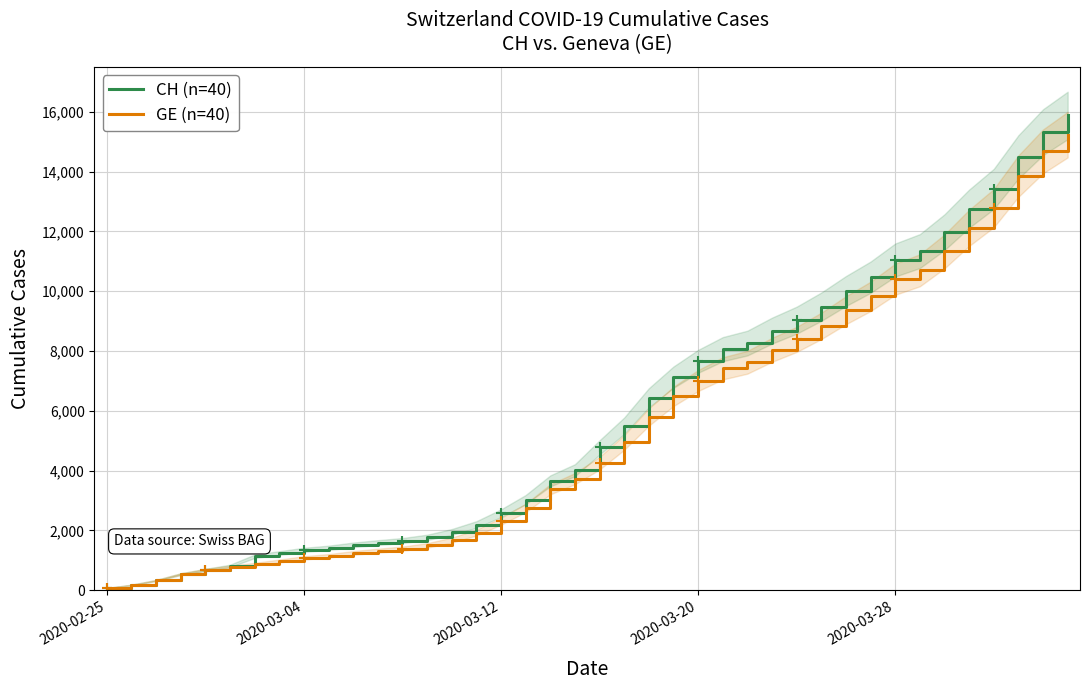

The value of GE (n=40) at 11 is 1324. True or false?

True